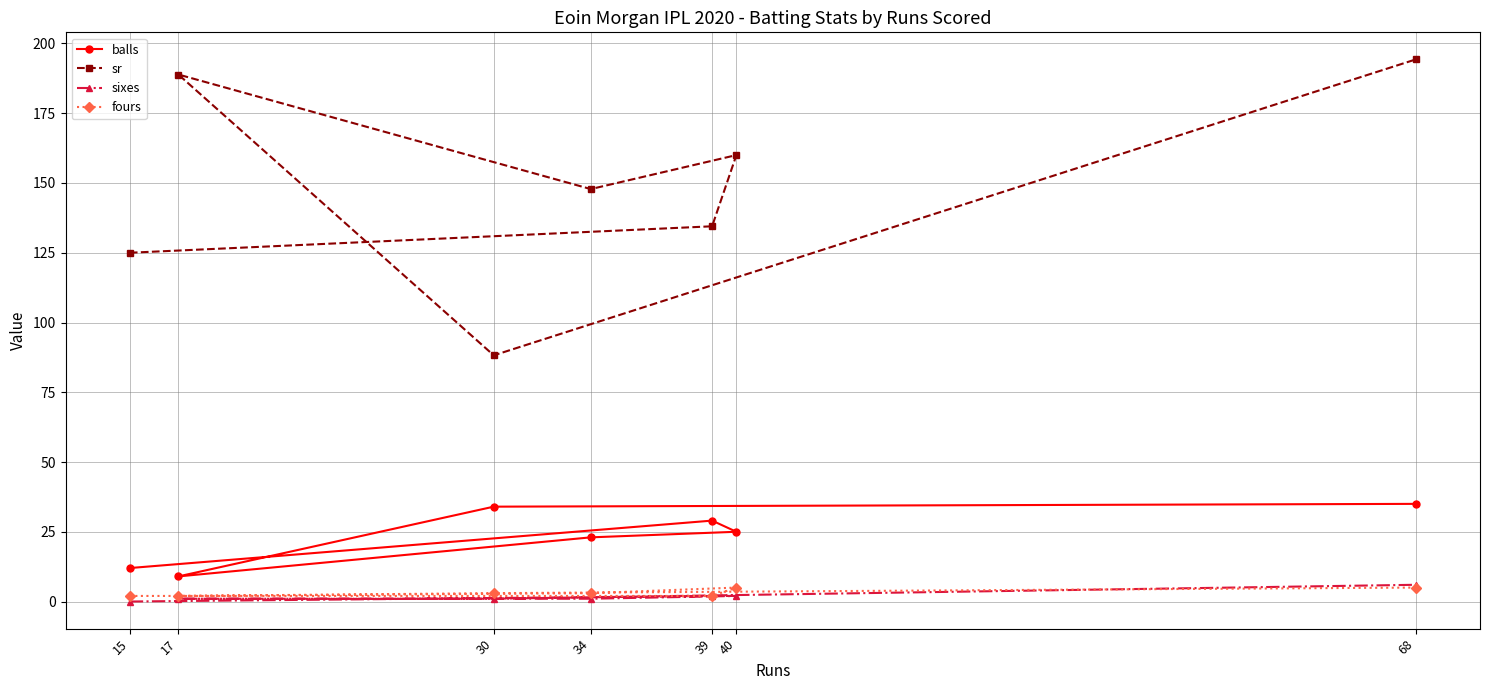

What is the value of the sixes point at the 2nd from the left?

1.0